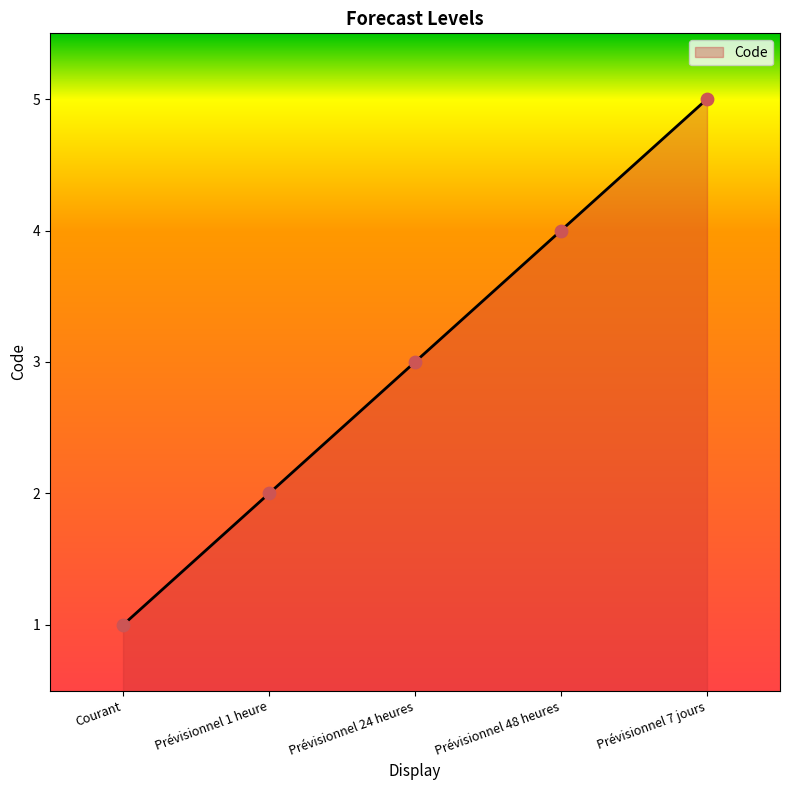

Which has a higher value, Prévisionnel 1 heure or Prévisionnel 24 heures?

Prévisionnel 24 heures